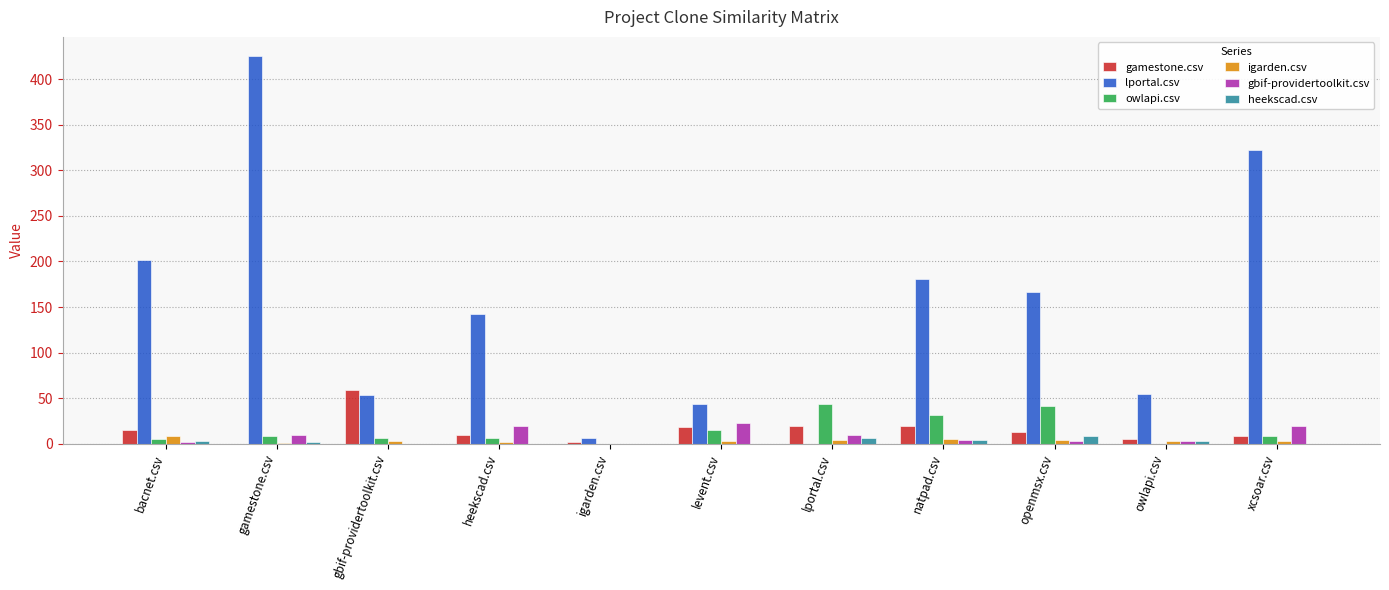

How many distinct data groups are displayed?

6